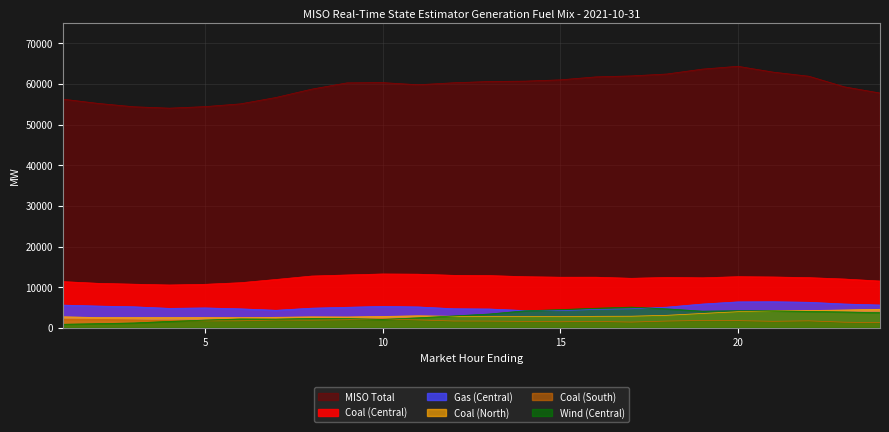

What is the sum of the Coal (Central) values at 9 and 20?

25578.5